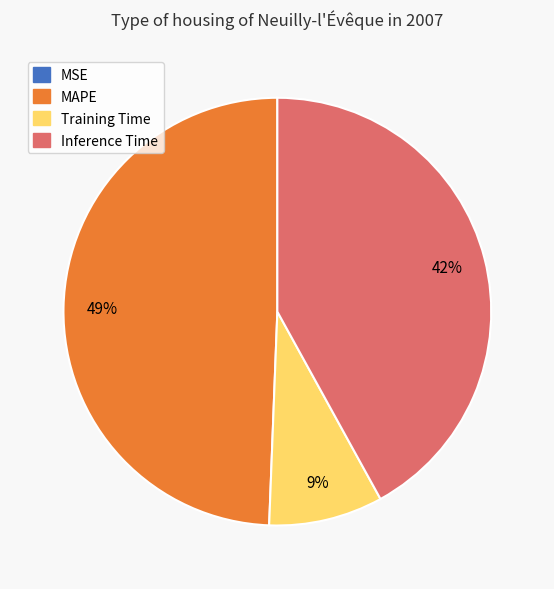

Does any single category account for the majority?

No